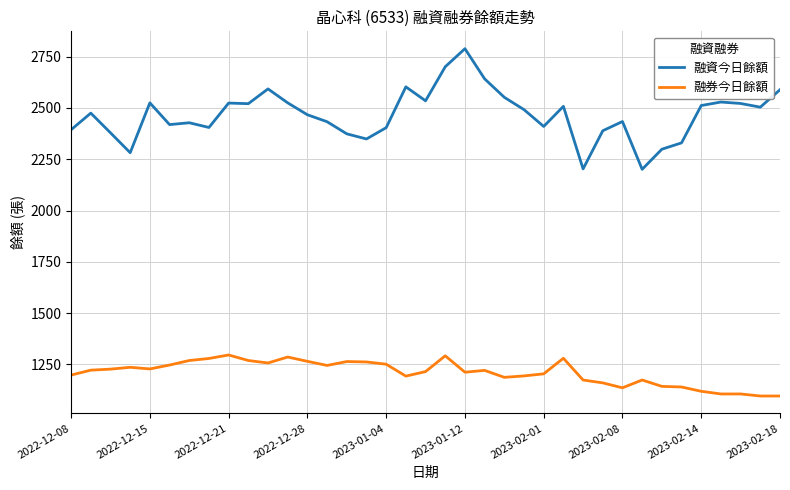

At how many categories does at least one series exceed 1283?

37